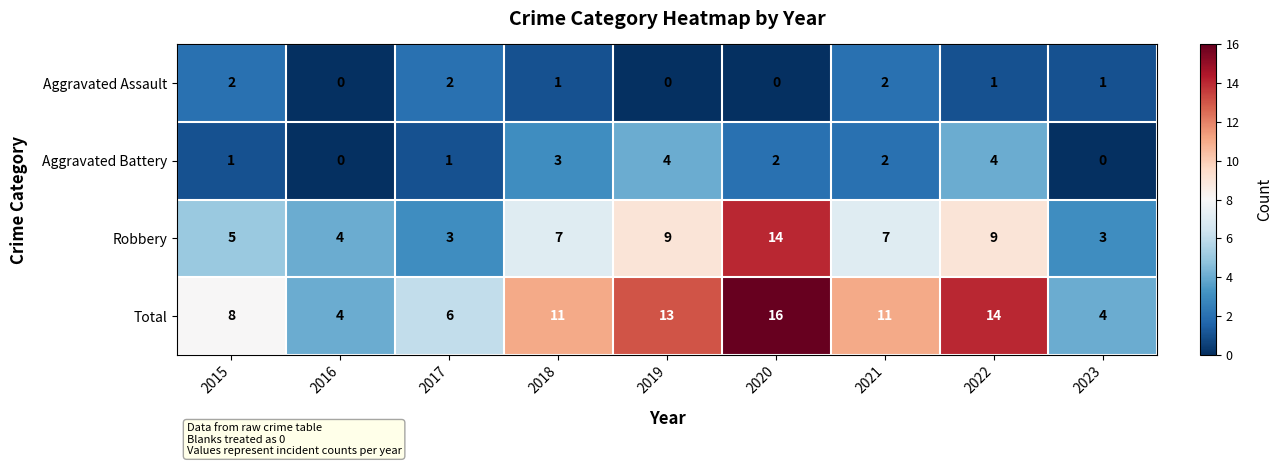

How many values in the Robbery series are below 7?

4